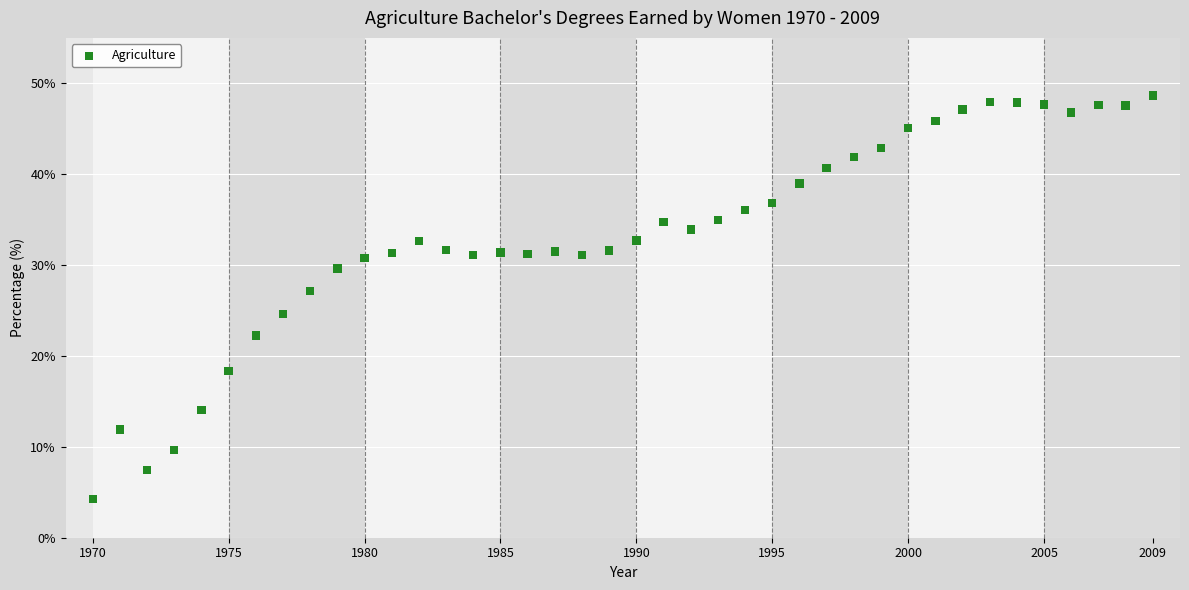

What is the range of X values (max minus min)?

39.0